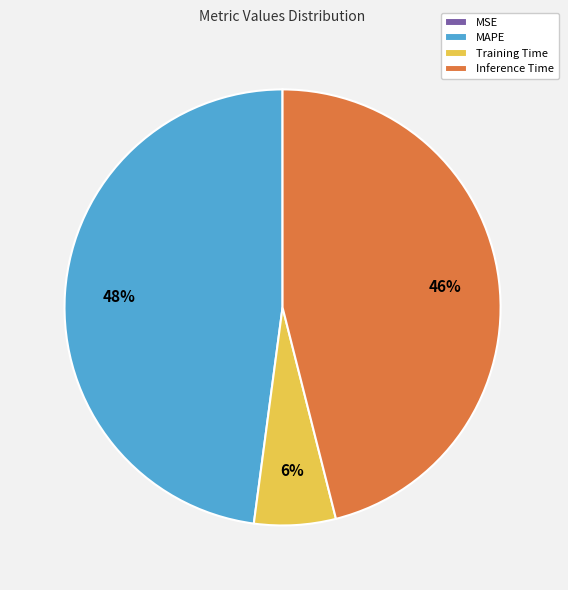

True or false: MAPE accounts for 48% of the total.

True